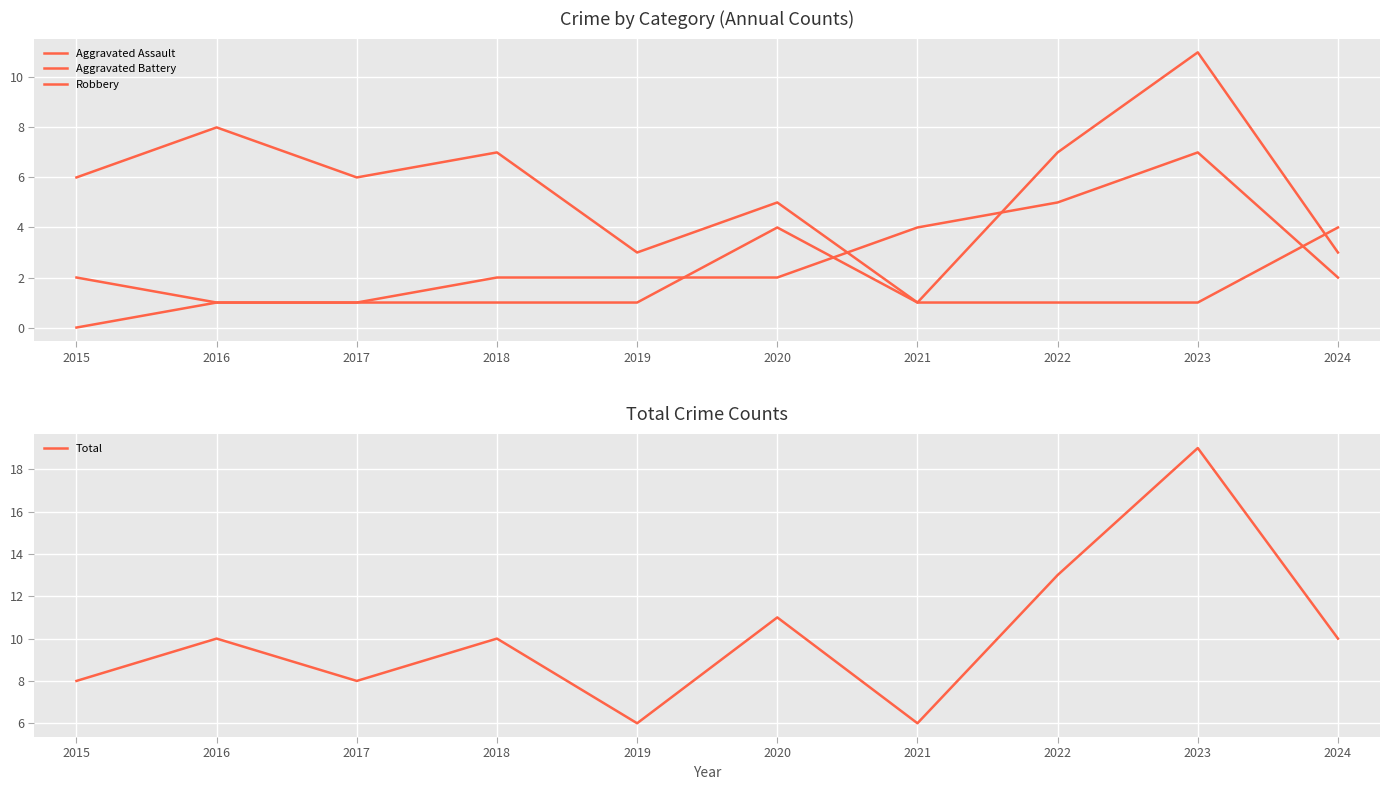

What is the value of the Aggravated Assault point at the 8th from the left?

1